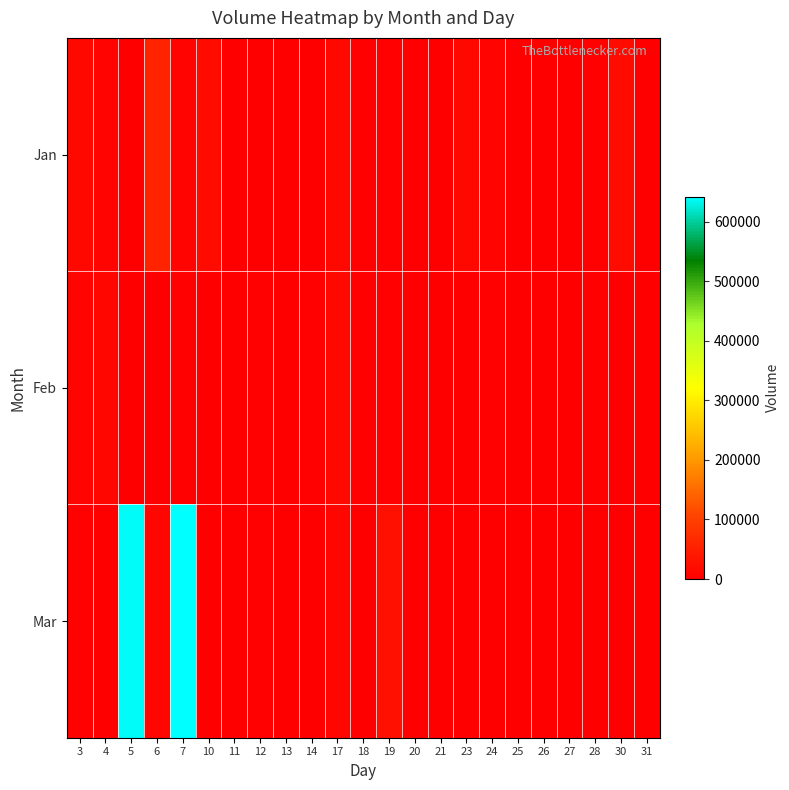

Which has a higher value, 19 or 7?

7